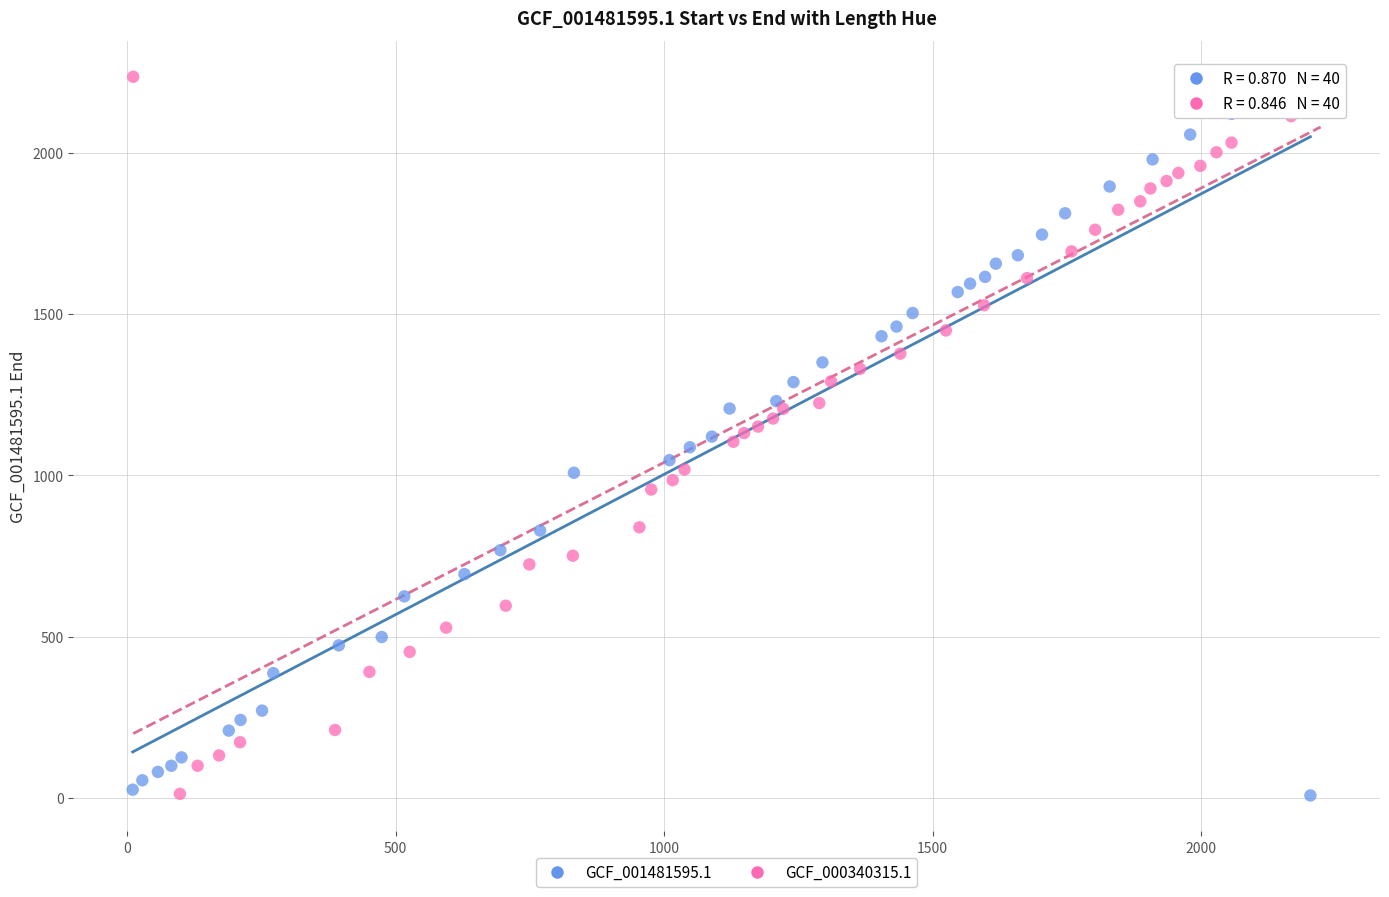

Which series reaches the maximum Y coordinate?

GCF_000340315.1